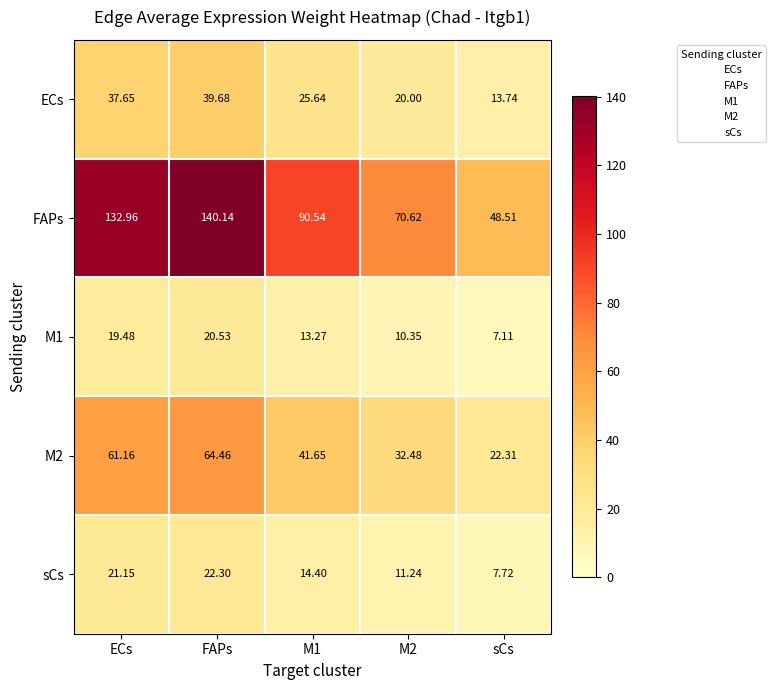

List the series in order of their peak value, highest first.

FAPs, M2, ECs, sCs, M1